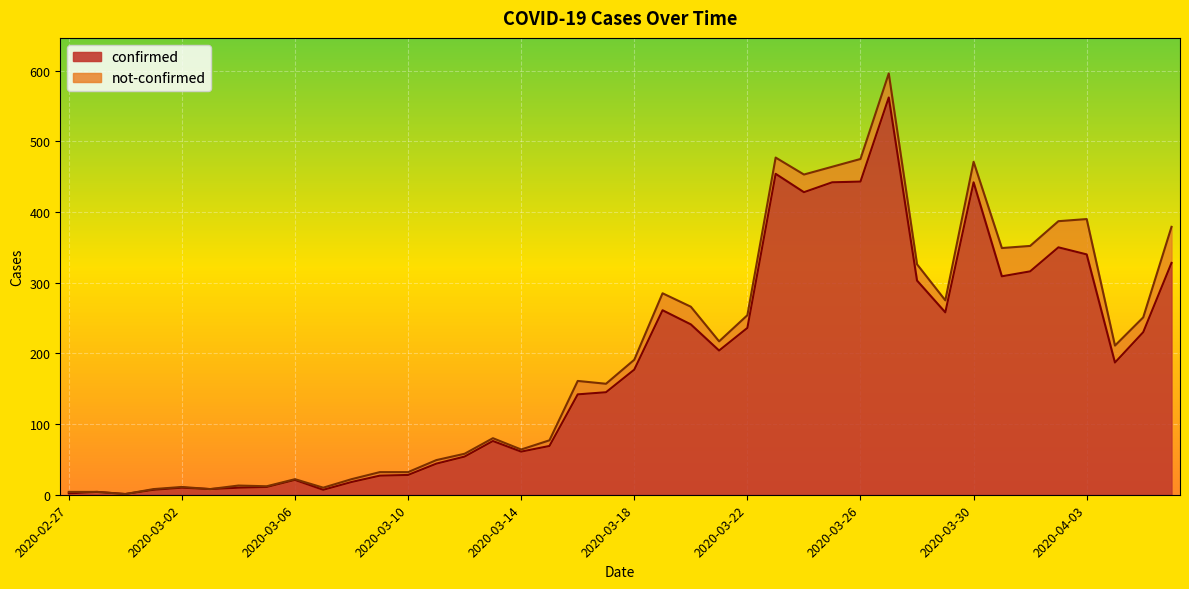

Rank the categories by value from highest to lowest.

2020-03-27, 2020-03-23, 2020-03-26, 2020-03-25, 2020-03-30, 2020-03-24, 2020-04-02, 2020-04-03, 2020-04-06, 2020-04-01, 2020-03-31, 2020-03-28, 2020-03-19, 2020-03-29, 2020-03-20, 2020-03-22, 2020-04-05, 2020-03-21, 2020-04-04, 2020-03-18, 2020-03-17, 2020-03-16, 2020-03-13, 2020-03-15, 2020-03-14, 2020-03-12, 2020-03-11, 2020-03-10, 2020-03-09, 2020-03-06, 2020-03-08, 2020-03-05, 2020-03-02, 2020-03-04, 2020-03-03, 2020-03-01, 2020-03-07, 2020-02-28, 2020-02-27, 2020-02-29